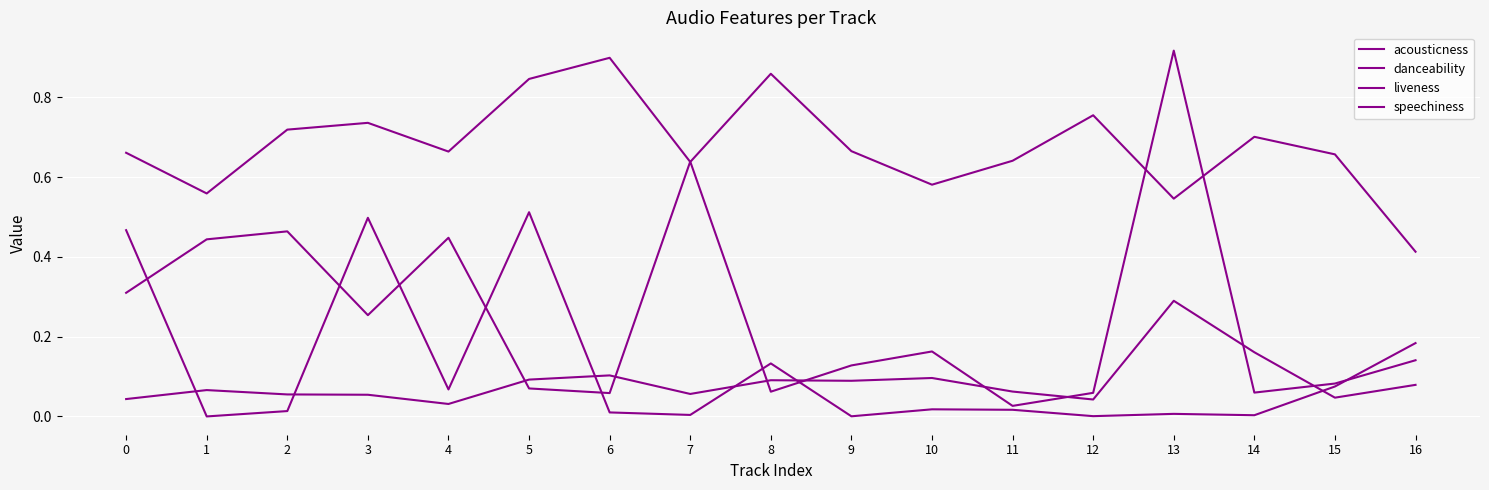

How many lines are shown in the chart?

4